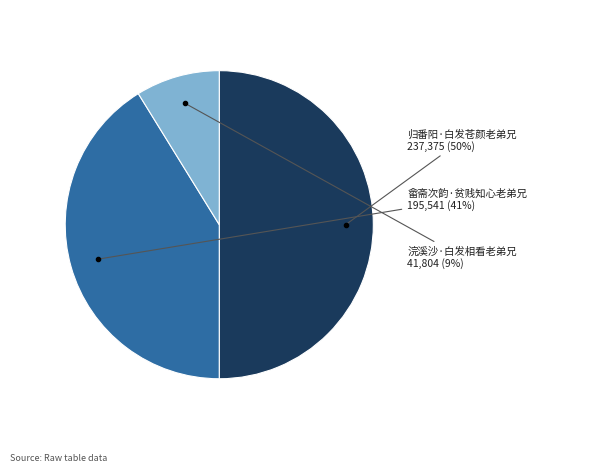

How many segments does this pie chart have?

3